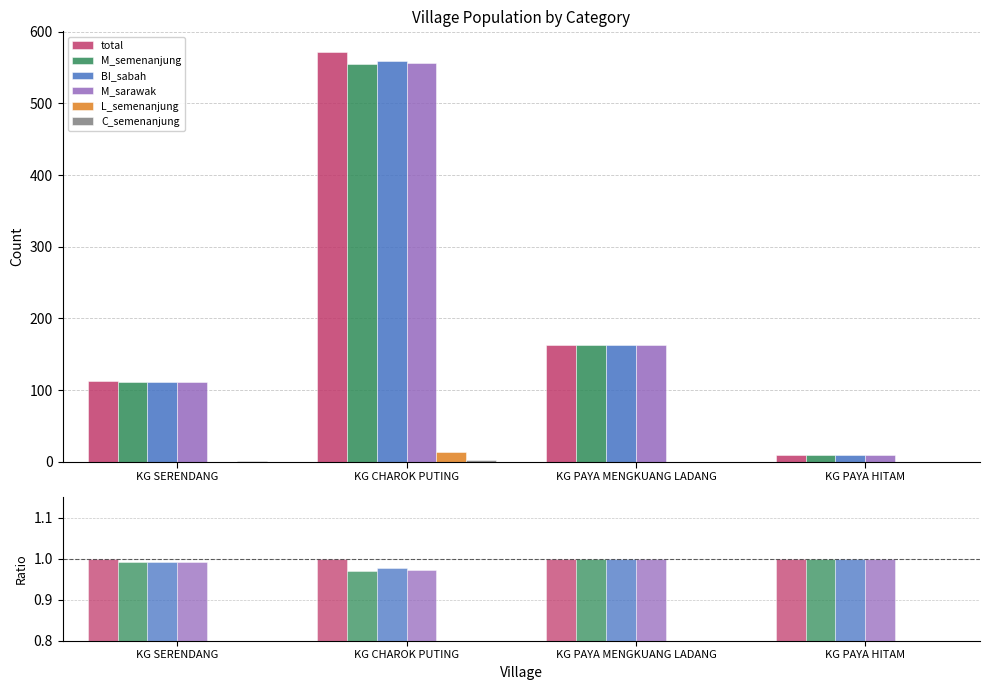

At how many categories does at least one series exceed 0?

4